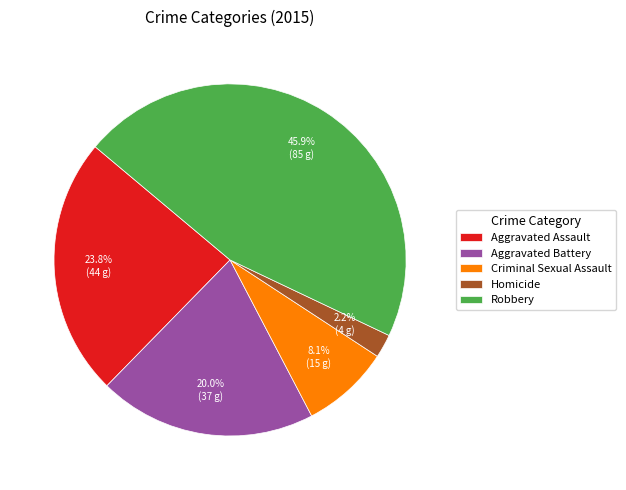

The Homicide slice represents 2% of the pie. True or false?

True